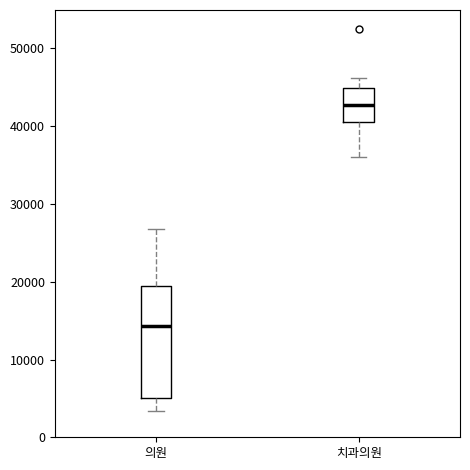

Where is the upper edge of the box for 의원 on the y-axis? The values are not printed on the chart, so give them approximately, as read against the axis.

19000